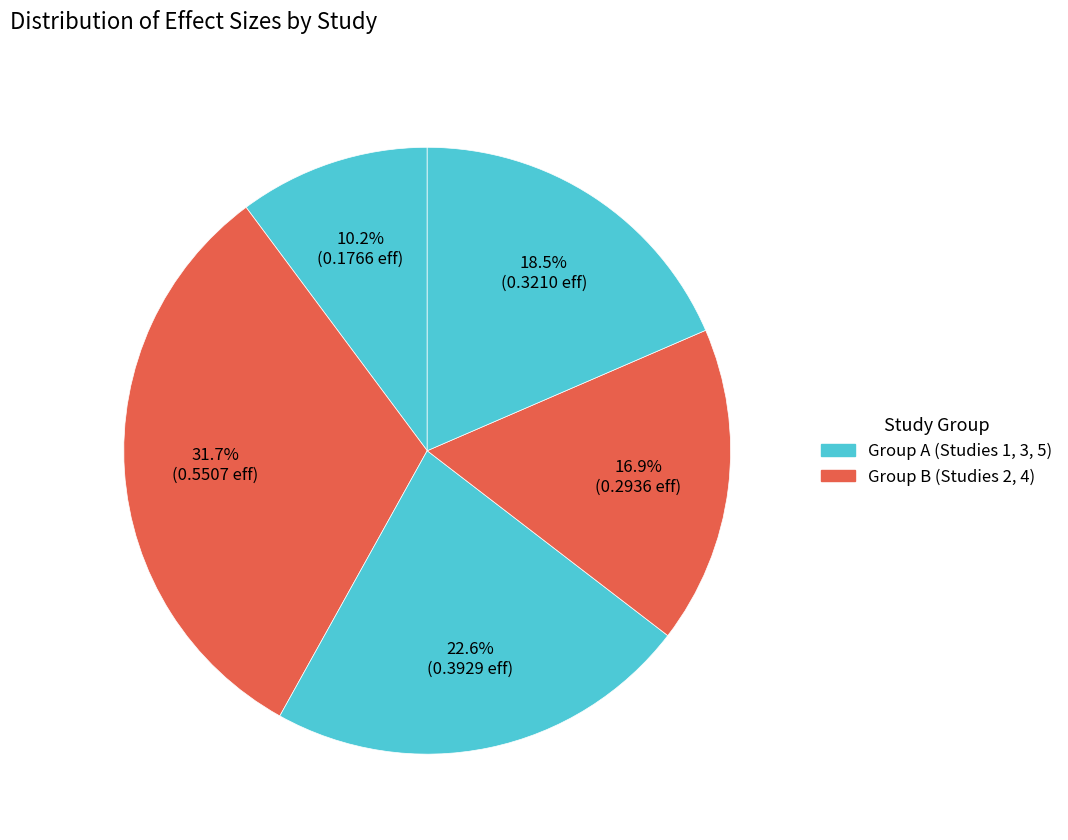

How many slices are in this pie chart?

5